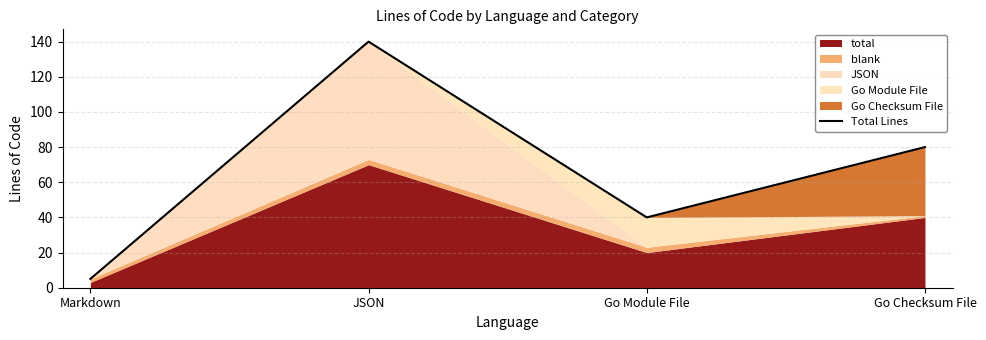

How many interior local peaks (higher than both neighbors) does the data have?

1